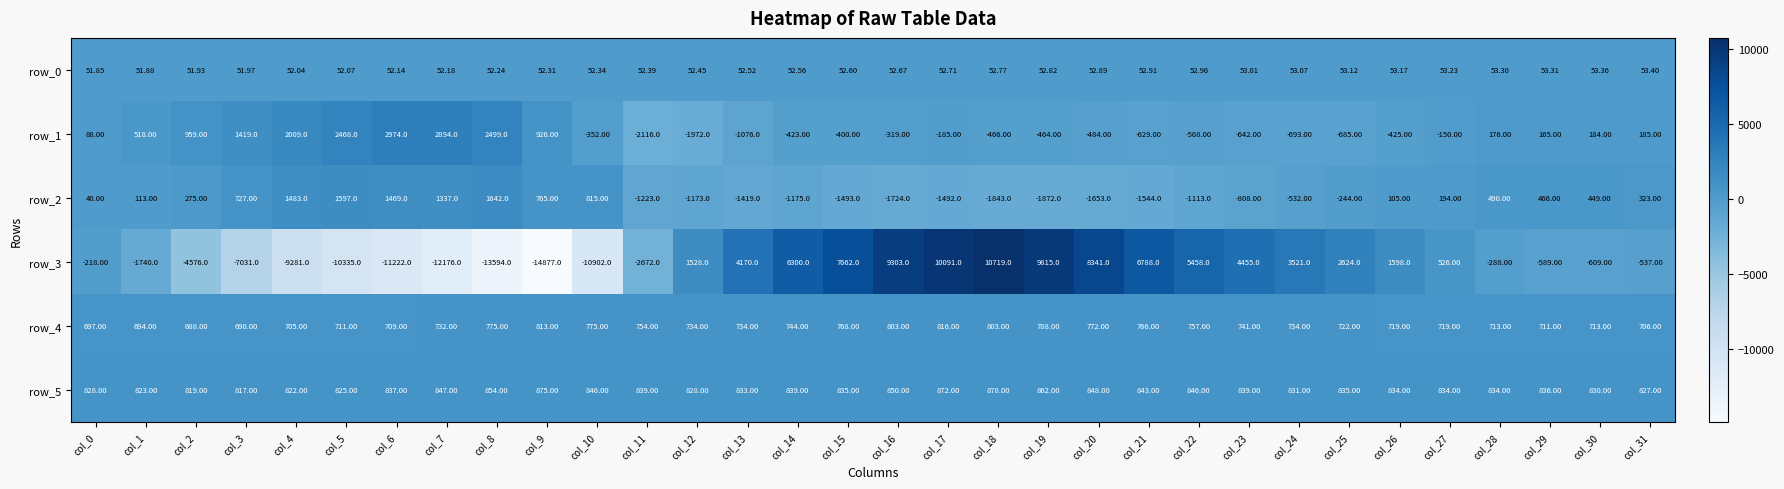

What is the difference between the highest and lowest values at col_19?

11687.0